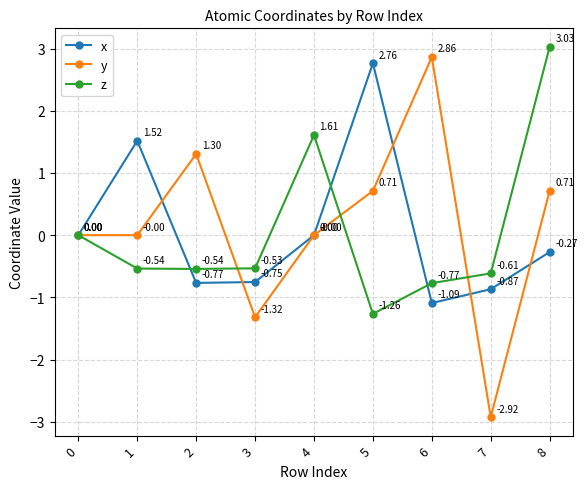

Which series has the largest total across all categories?

y